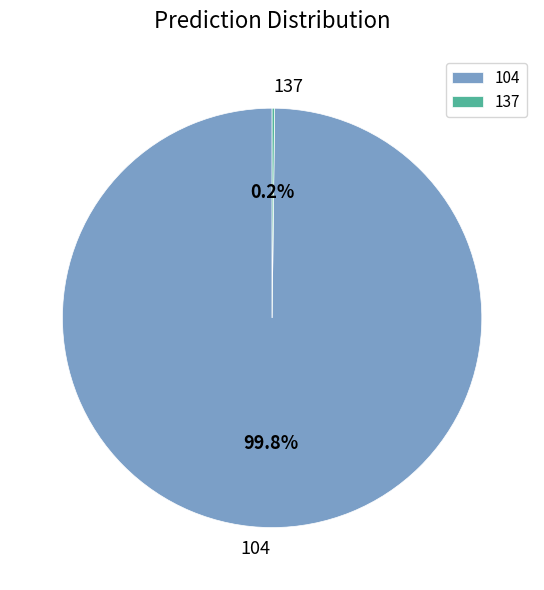

What portion of the pie excludes 104?

0.2%